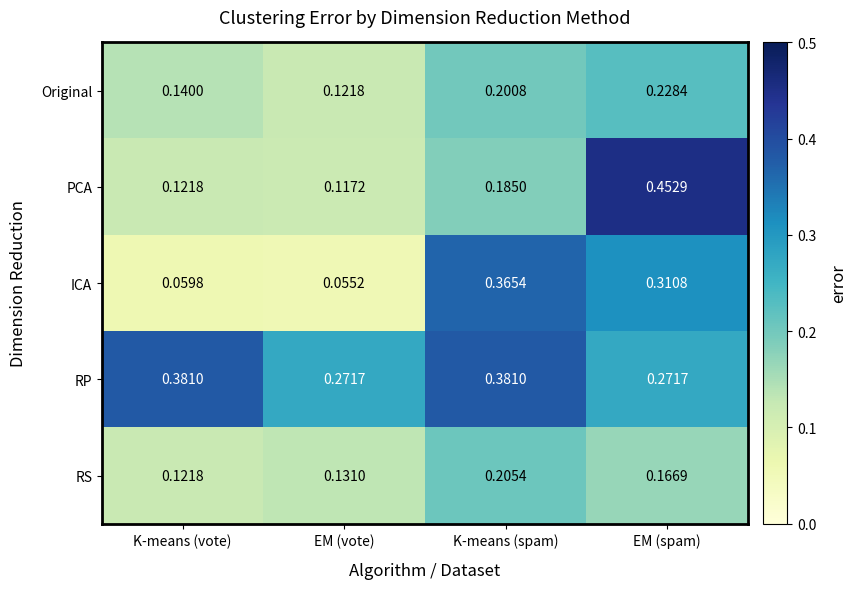

Count the number of categories in the chart.

4